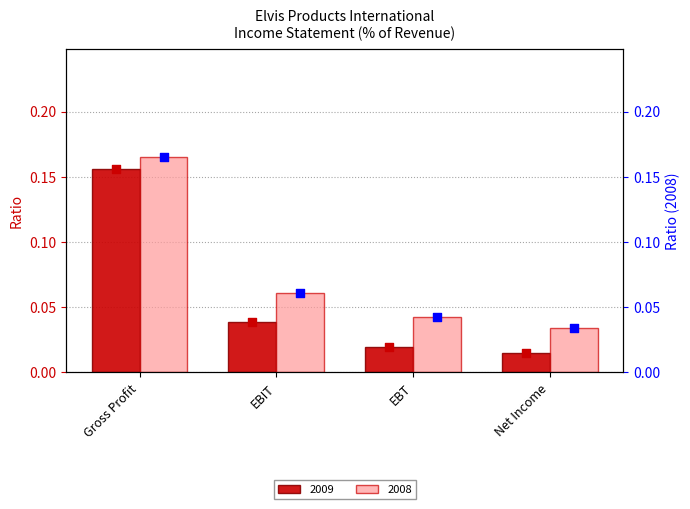

Which series reaches the maximum Y coordinate?

2008 val